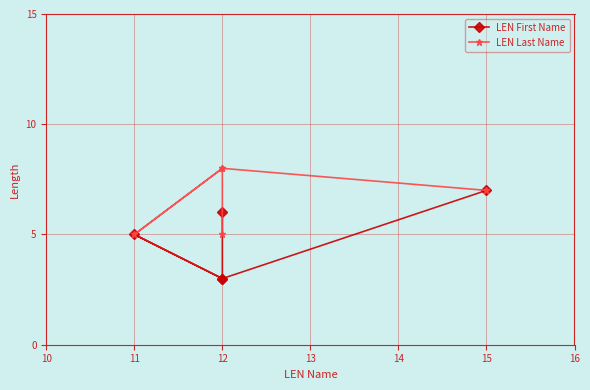

At which label is LEN First Name closest to 5?

11